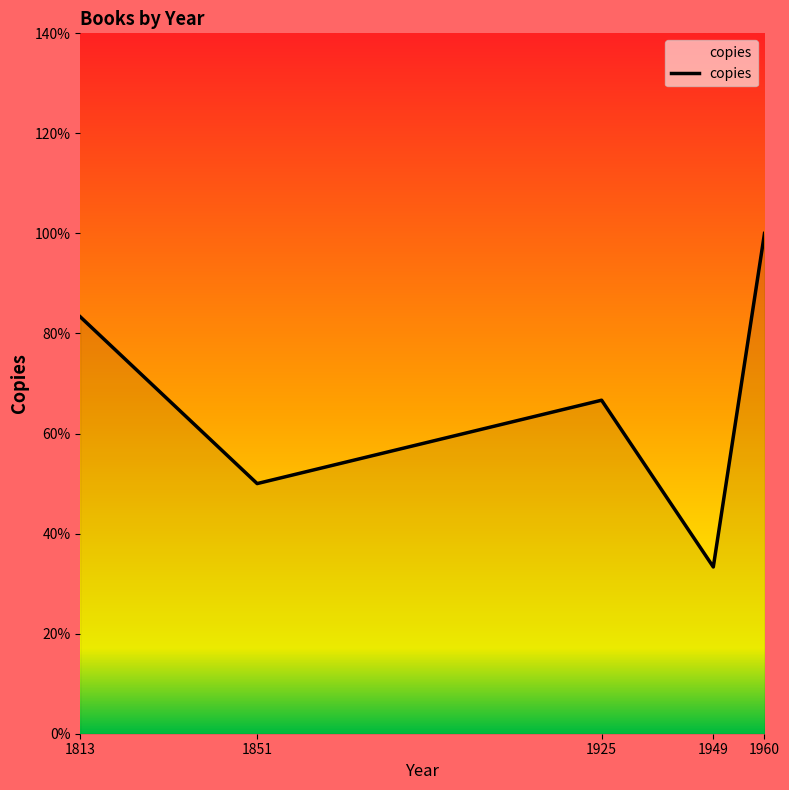

What is the sum of all values?

333.3